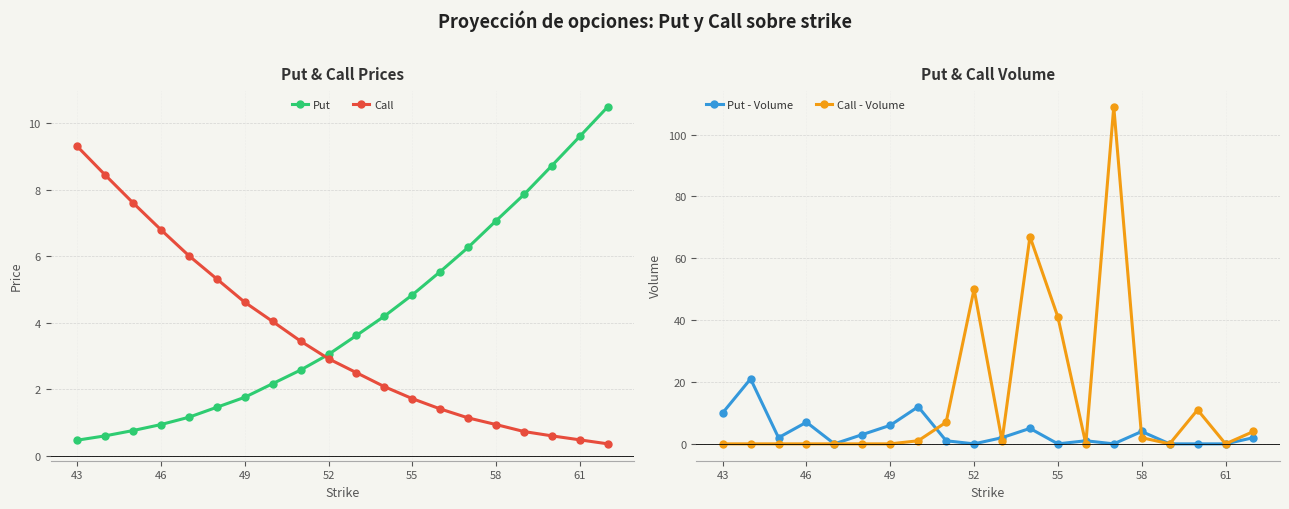

Reading left to right, extract all data points from this chart.

Put: 0.5	0.6	0.8	0.9	1.2	1.5	1.8	2.2	2.6	3.0	3.6	4.2	4.8	5.5	6.3	7.1	7.9	8.7	9.6	10.5
Call: 9.3	8.4	7.6	6.8	6.0	5.3	4.6	4.0	3.5	2.9	2.5	2.1	1.7	1.4	1.1	0.9	0.7	0.6	0.5	0.4
Put - Volume: 10.0	21.0	2.0	7.0	0.0	3.0	6.0	12.0	1.0	0.0	2.0	5.0	0.0	1.0	0.0	4.0	0.0	0.0	0.0	2.0
Call - Volume: 0.0	0.0	0.0	0.0	0.0	0.0	0.0	1.0	7.0	50.0	1.0	67.0	41.0	0.0	109.0	2.0	0.0	11.0	0.0	4.0